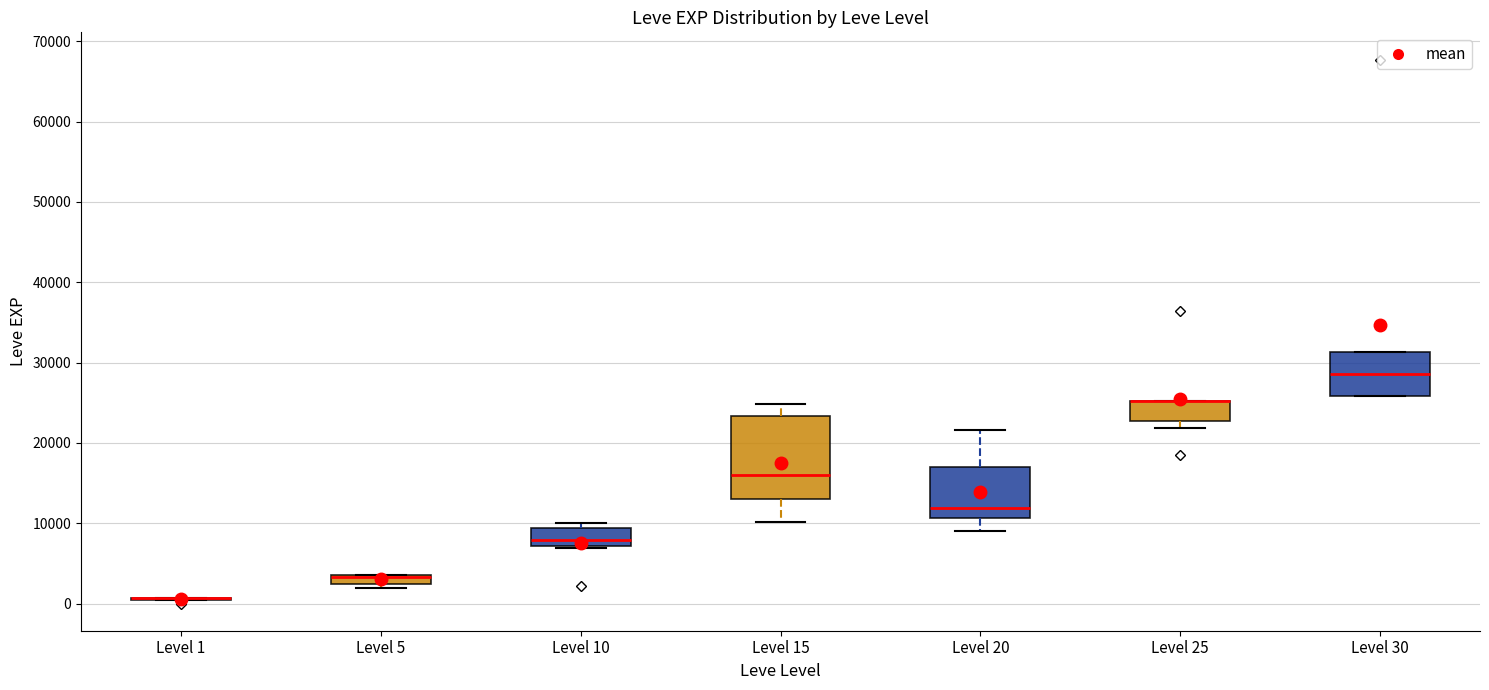

Which box is the tallest, from its lower edge to its upper edge?

Level 15